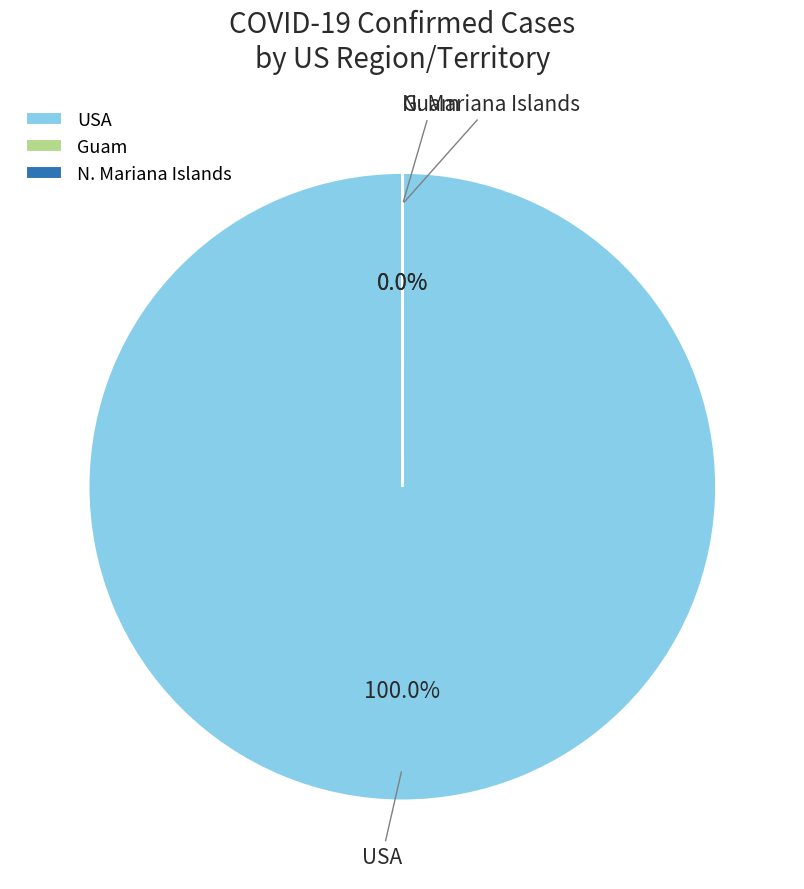

Which category has the biggest portion of the pie?

USA